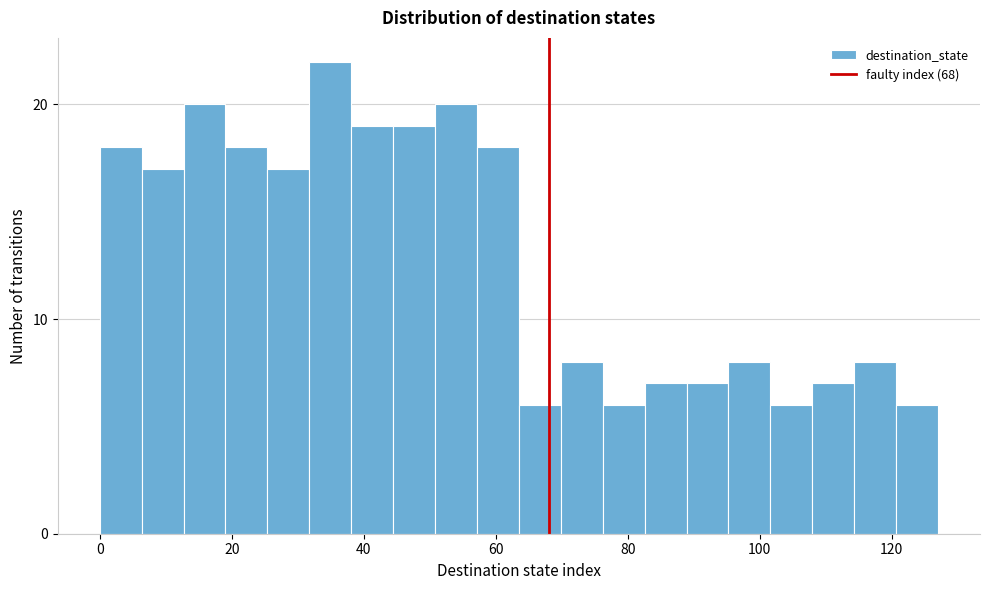

Around what value on the x-axis is the tallest bar? Give the approximate position of its centre, as read against the axis.

34